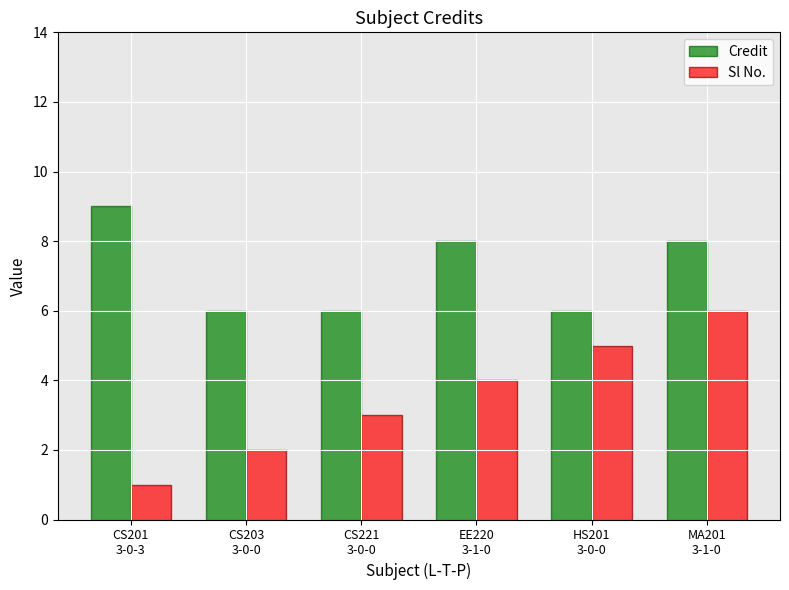

How many categories are shown in the chart?

6